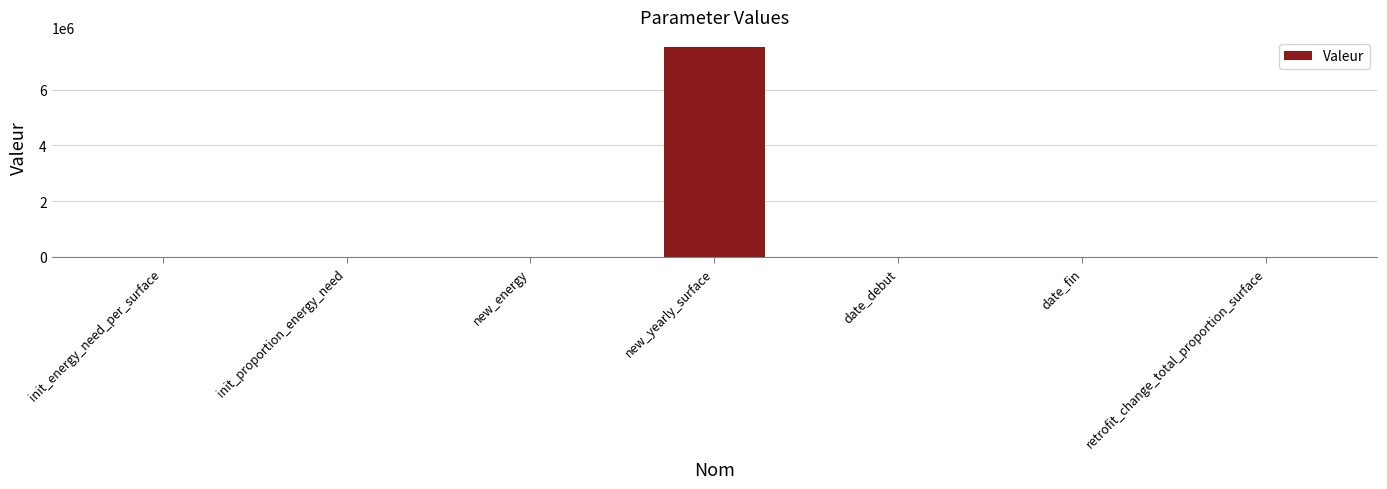

What is the difference between the values at date_debut and init_proportion_energy_need?

2019.3